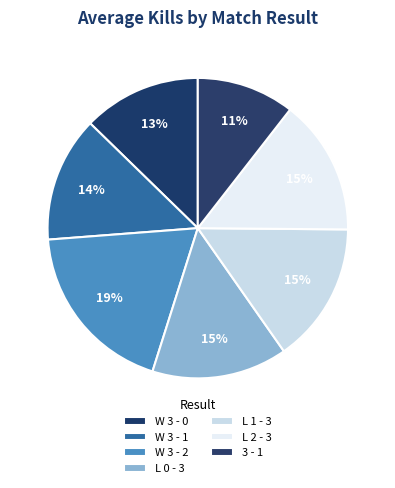

Does any single category account for the majority?

No